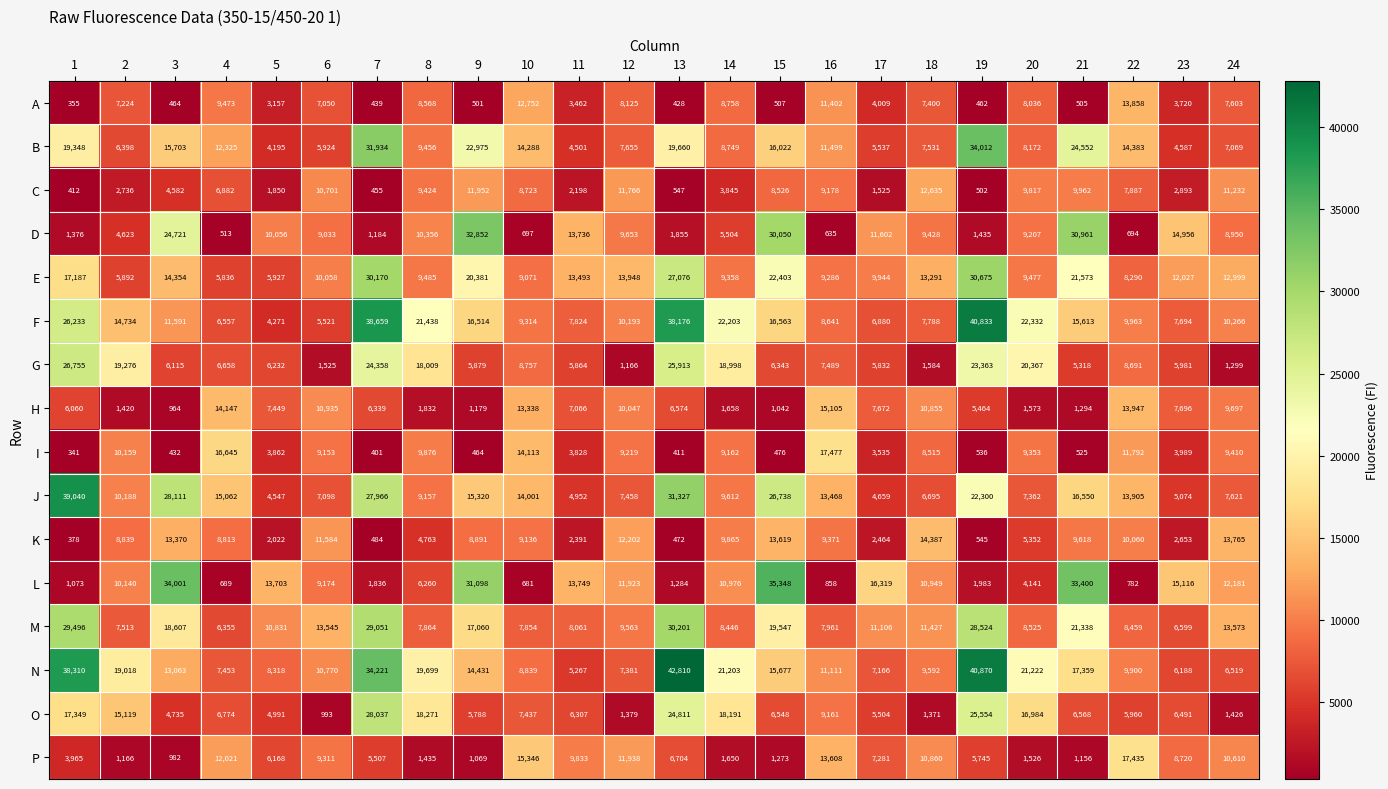

At which label does N reach its minimum?

11